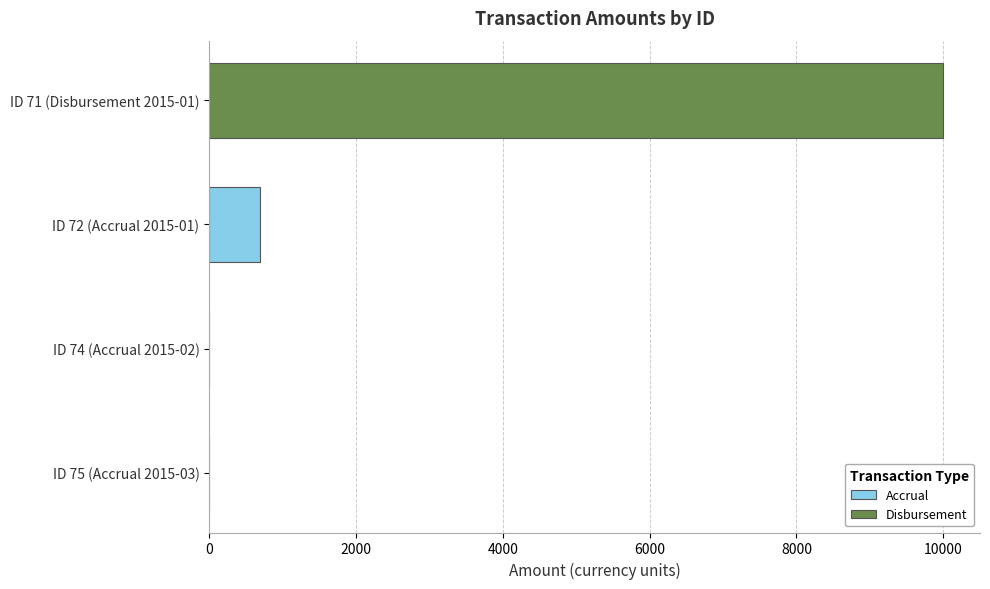

At which label is Accrual closest to 342?

ID 74 (Accrual 2015-02)